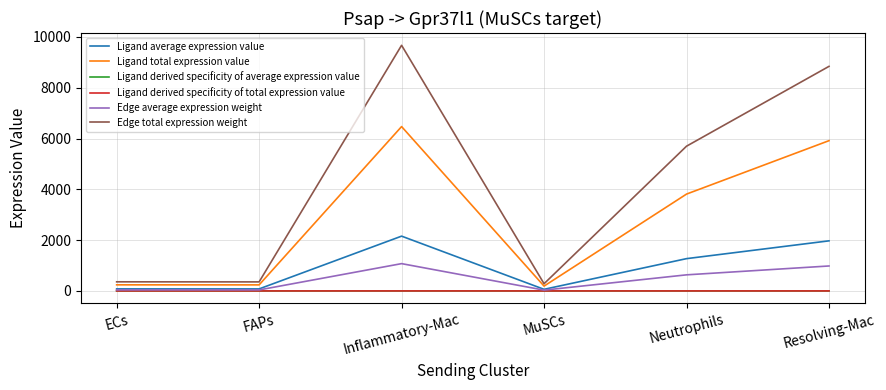

Is the value of Ligand total expression value at Inflammatory-Mac greater than the value of Edge average expression weight at Inflammatory-Mac?

Yes